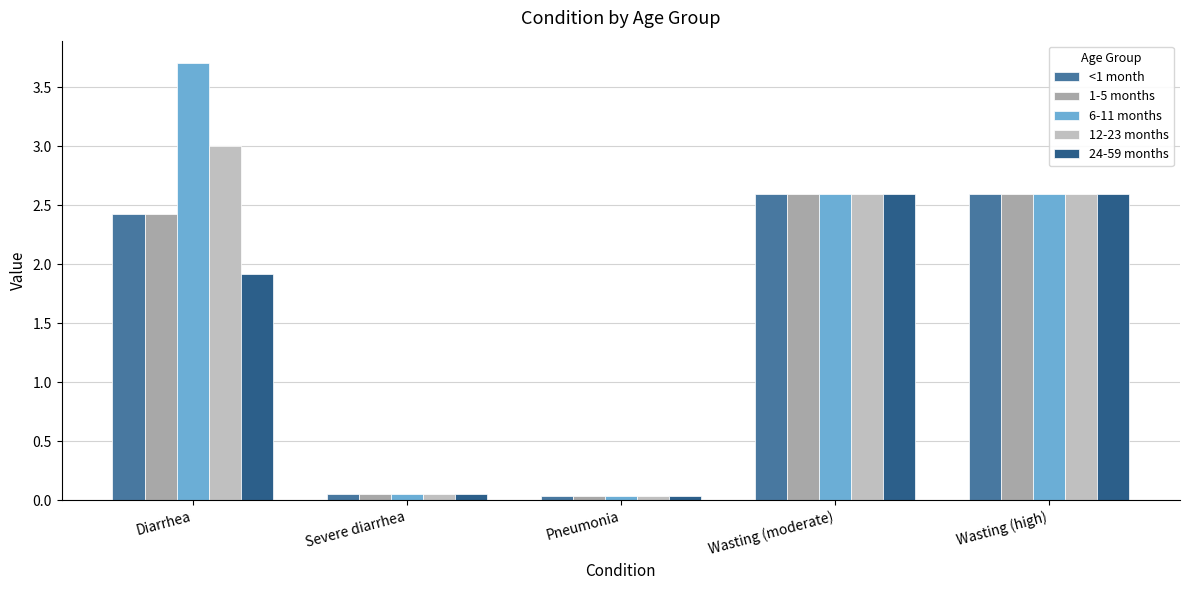

Is the value of 12-23 months at Diarrhea greater than the value of <1 month at Wasting (moderate)?

Yes